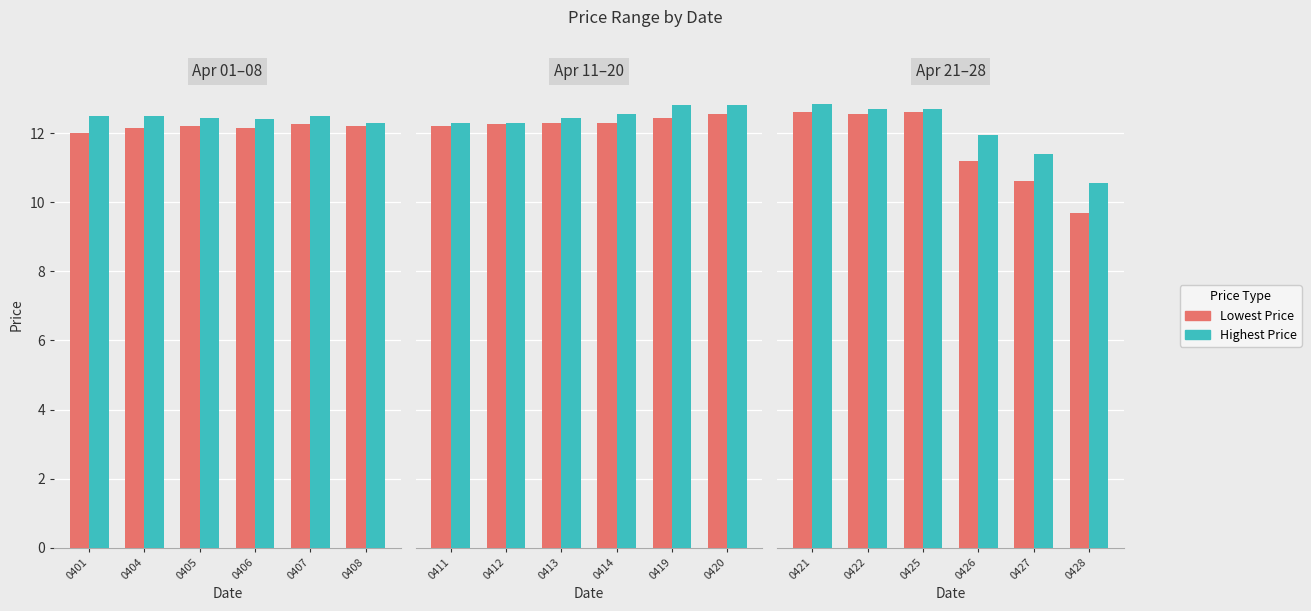

What is the value of the Highest Price bar at the 4th from the left?

11.9